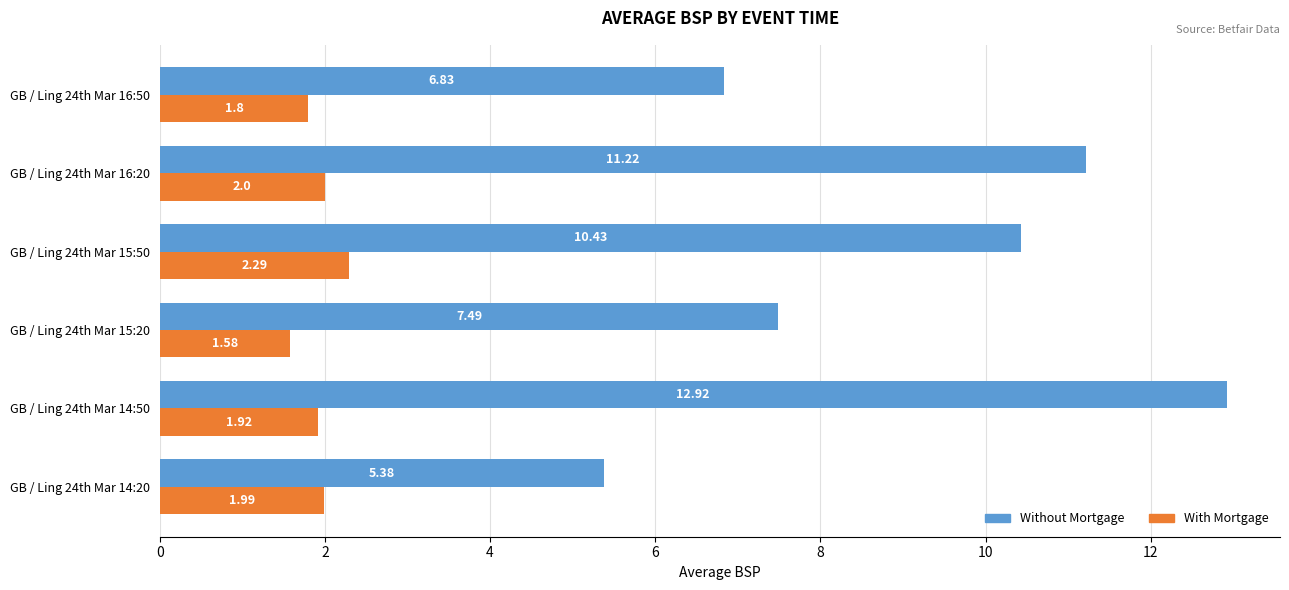

What is the total value across all series at GB / Ling 24th Mar 15:20?

9.1